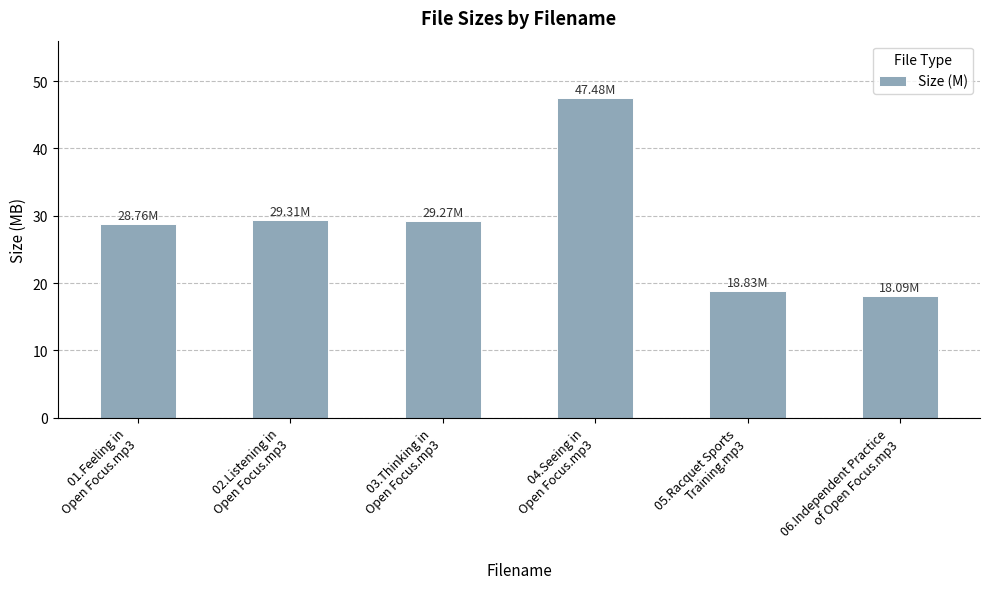

How many distinct data groups are displayed?

1